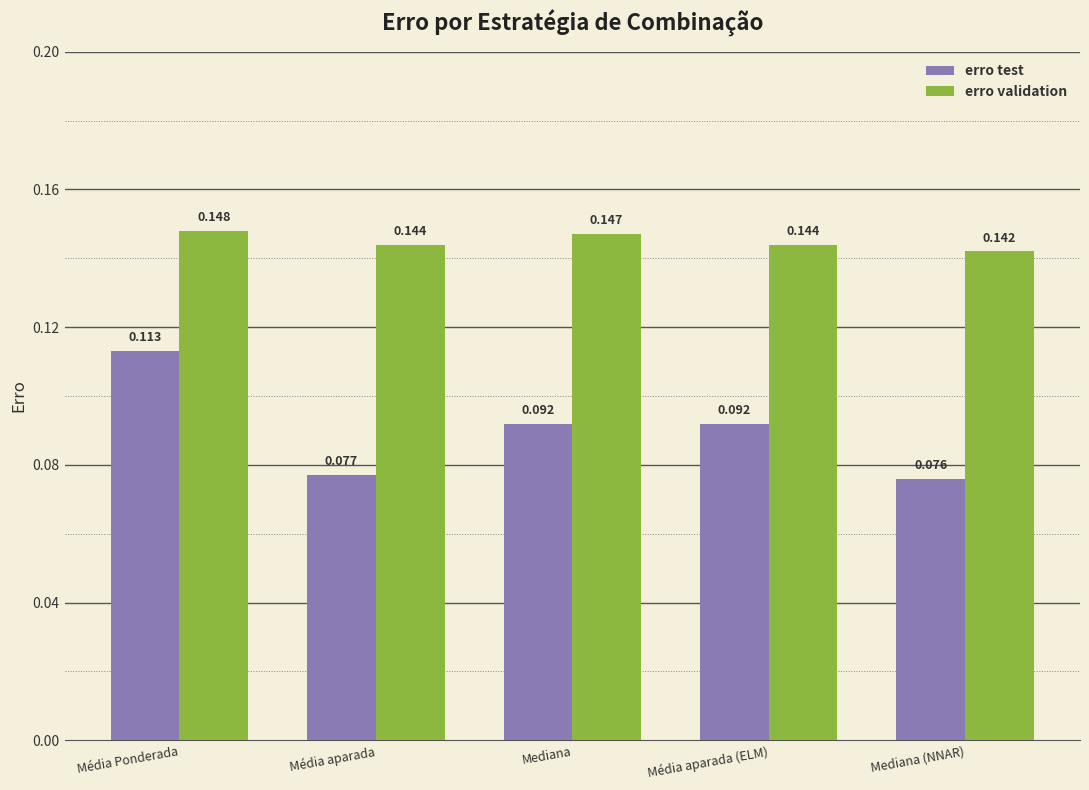

Which series has the largest range (max minus min)?

erro test